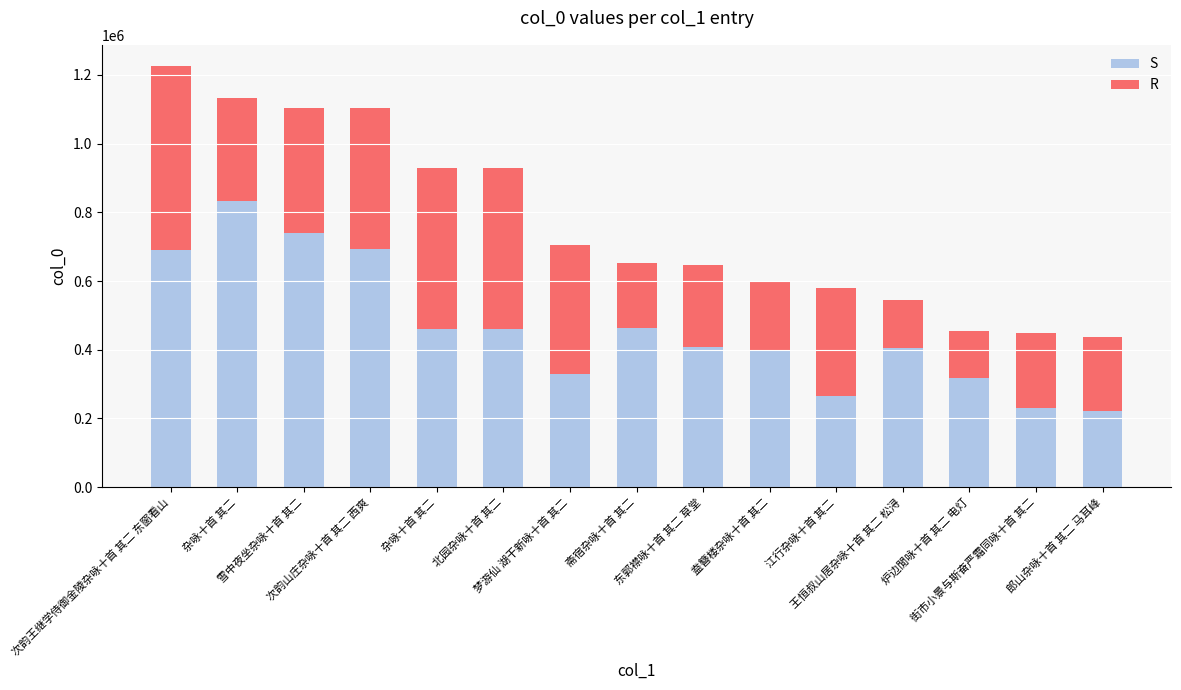

How many bars are there in total?

15